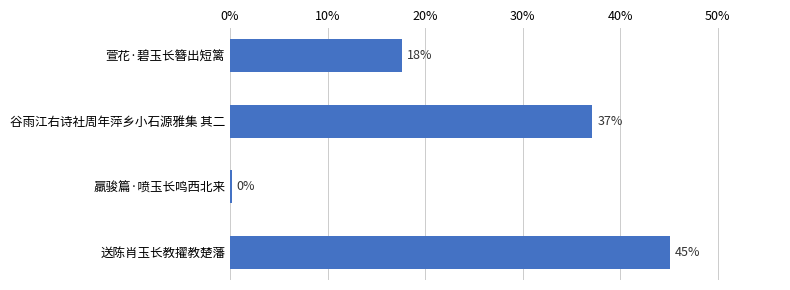

Read the value at 送陈肖玉长教擢教楚藩.

45.1